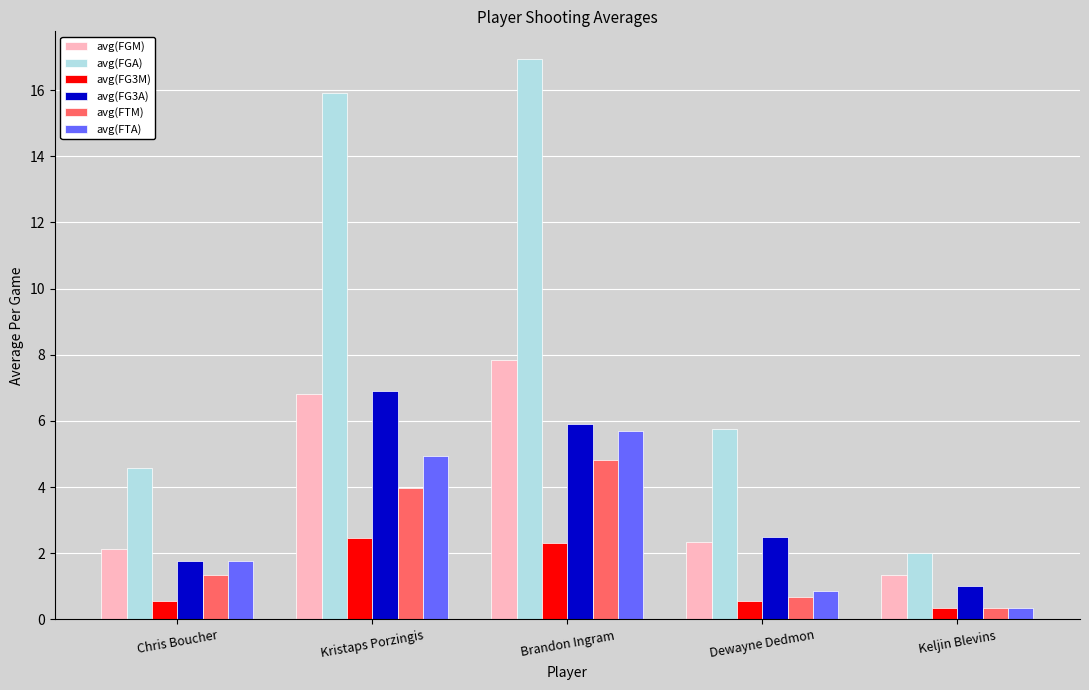

Rank the series by their maximum value, from lowest to highest.

avg(FG3M), avg(FTM), avg(FTA), avg(FG3A), avg(FGM), avg(FGA)